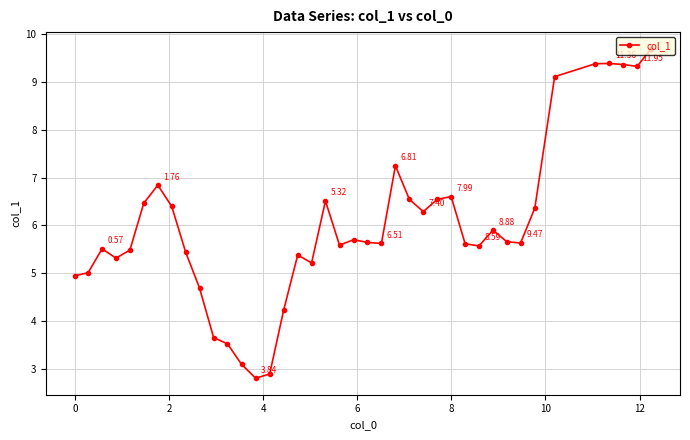

True or false: there are more than 1 points higher than both neighbors.

True